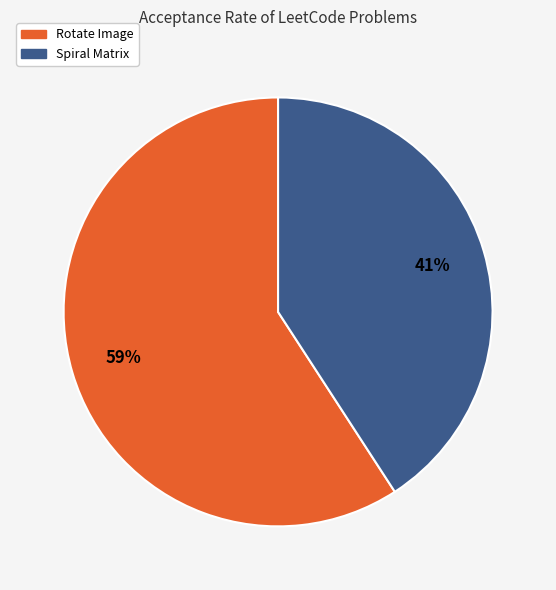

Which slice is the largest?

Rotate Image